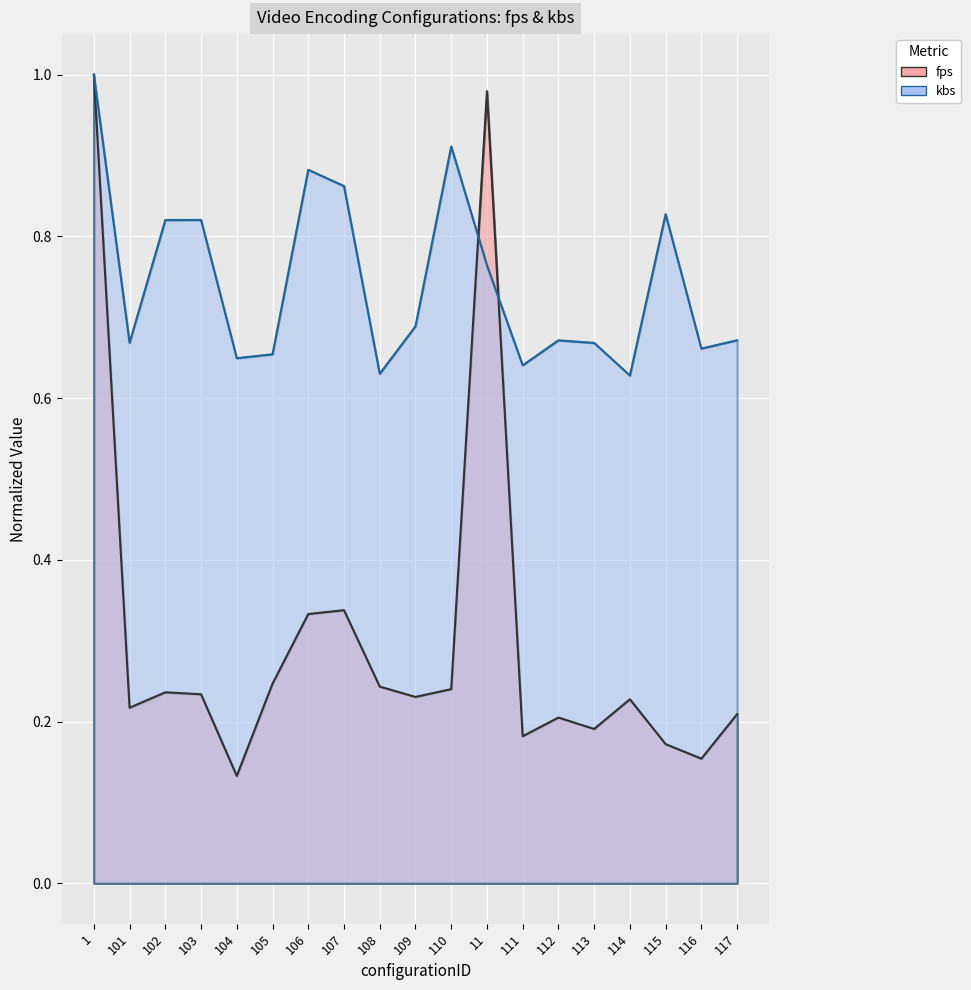

How many intersections are there between kbs and fps?

2